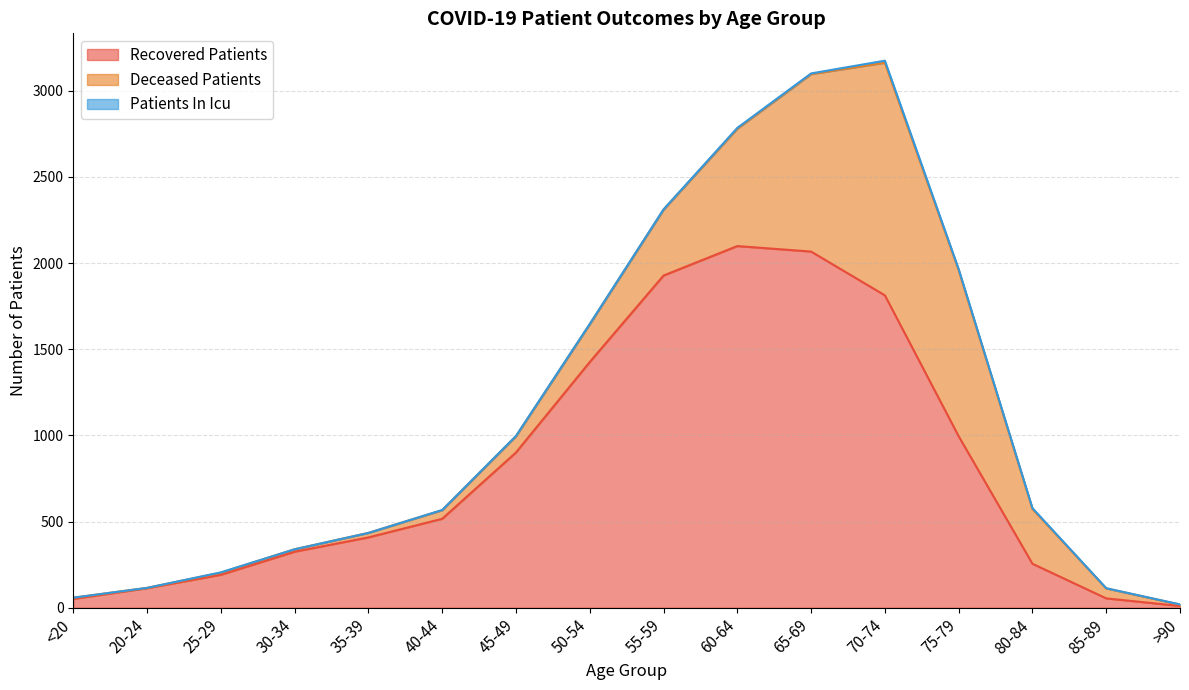

Reading left to right, extract all data points from this chart.

recovered_patients: 51	113	191	325	408	516	901	1426	1928	2099	2067	1813	995	255	54	10
deceased_patients: 7	2	12	14	26	50	94	219	382	681	1030	1350	964	318	58	8
patients_in_icu: 0	0	2	0	0	1	2	2	2	5	4	12	6	5	1	1